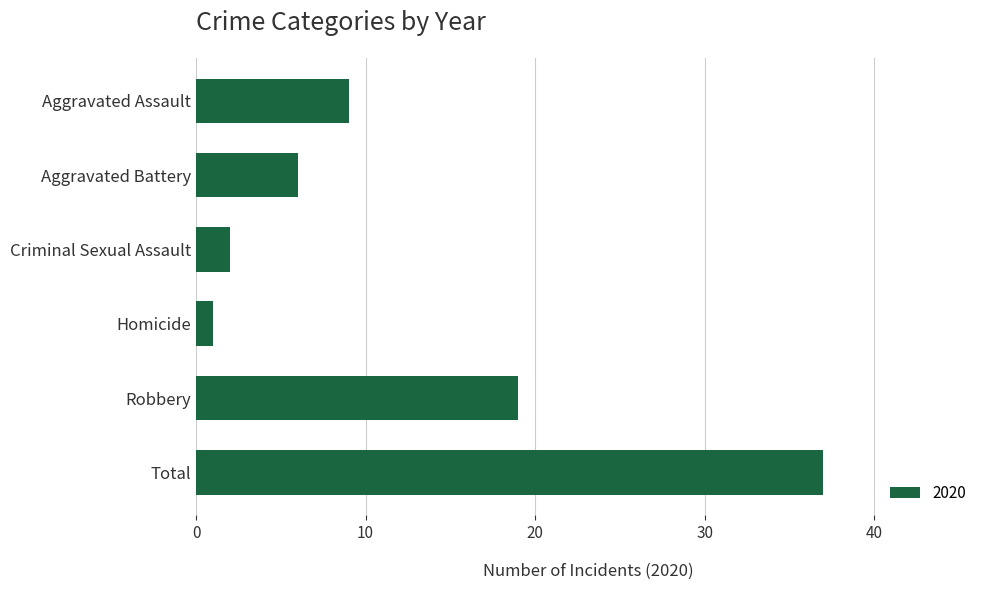

Between Homicide and Aggravated Assault, which is larger?

Aggravated Assault